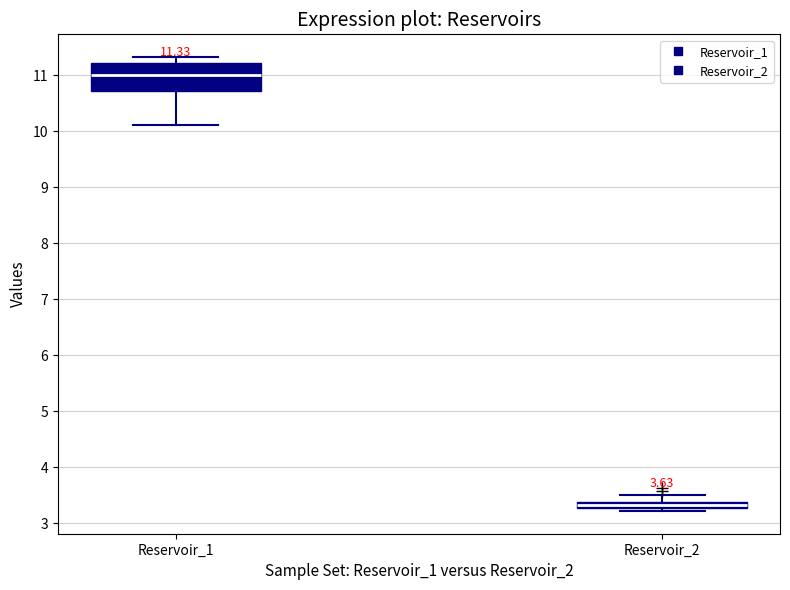

Which box is the tallest, from its lower edge to its upper edge?

Reservoir_1